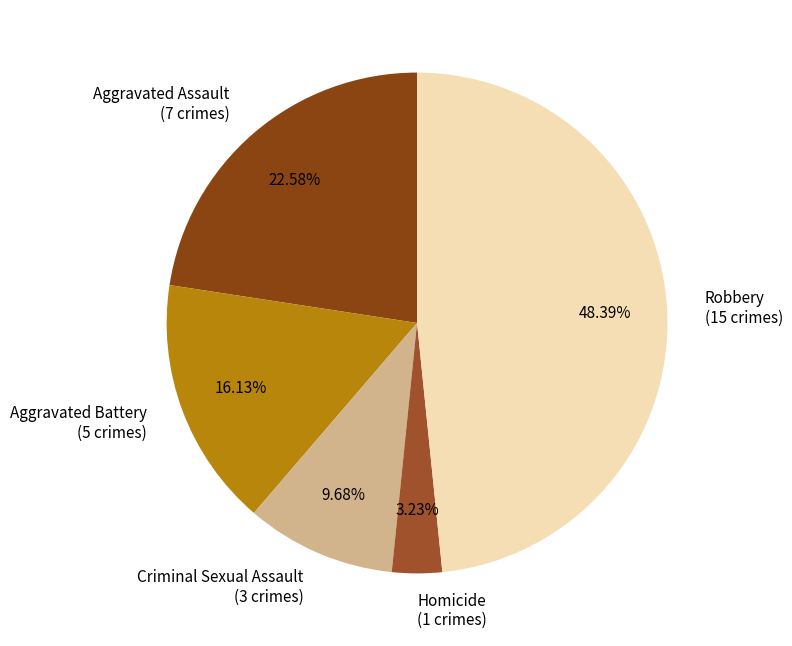

Count the number of slices in the pie.

5